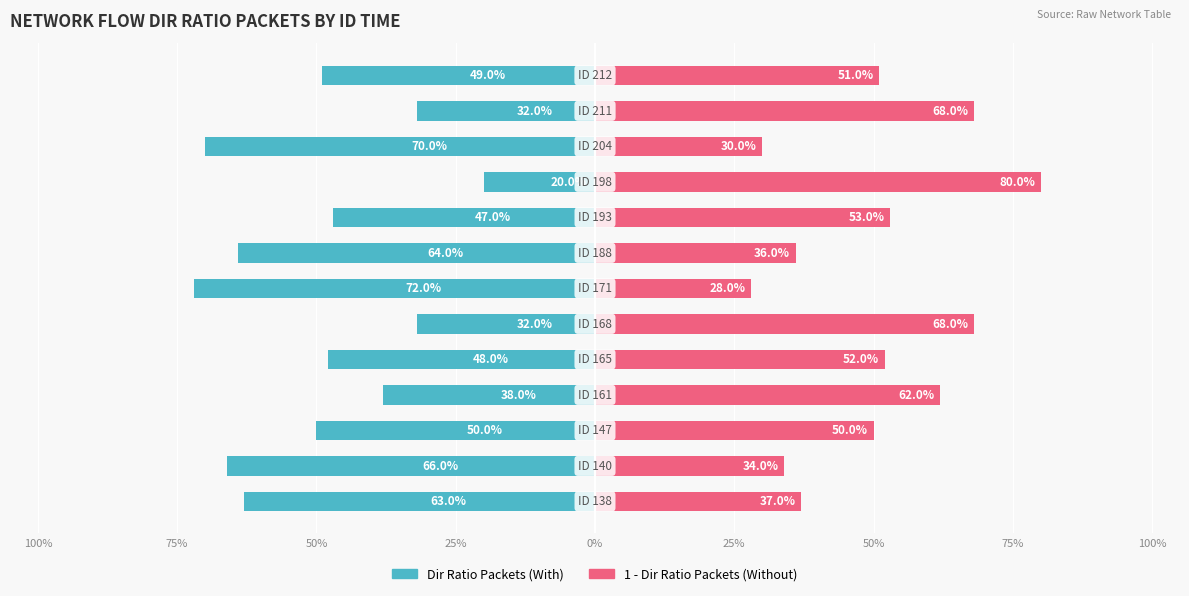

How many bars are there in each group?

2